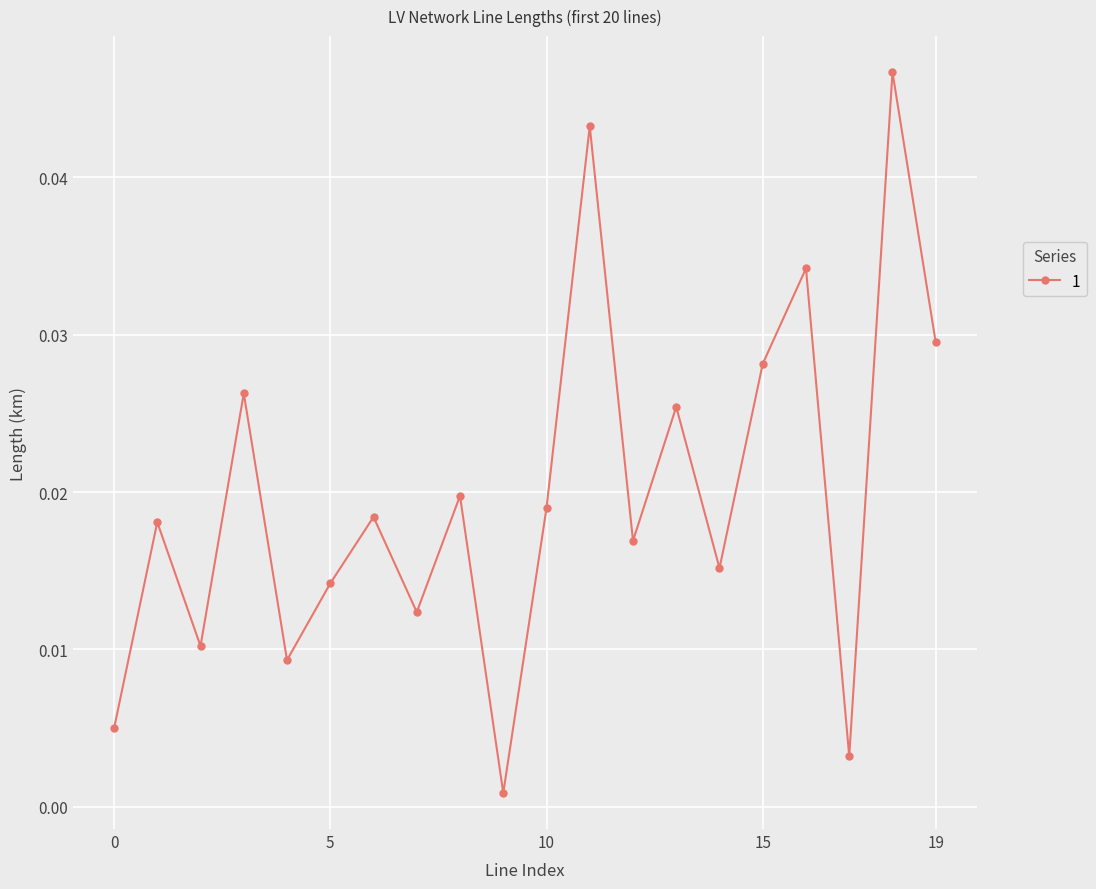

True or false: the data has more than 0 interior local peaks.

True